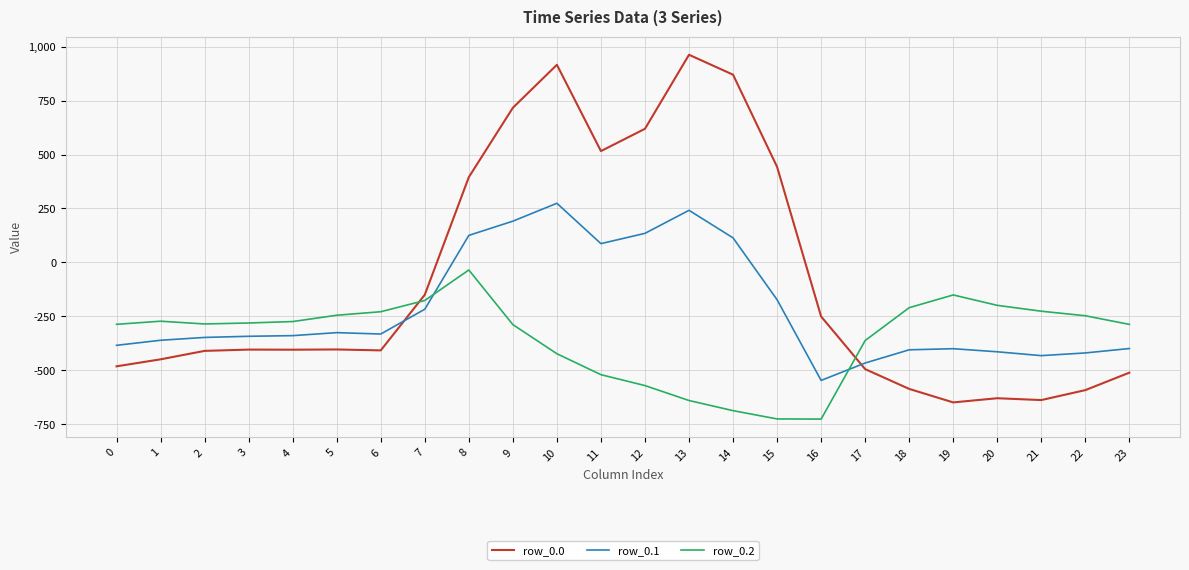

How many values in row_0.1 are above zero?

7